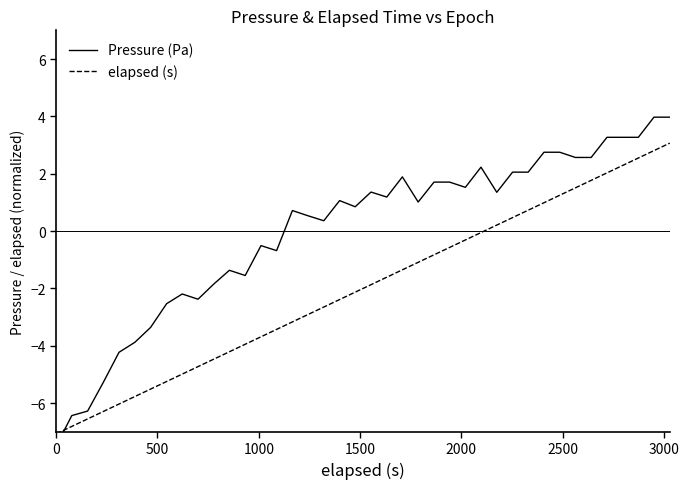

In Pressure (Pa), how many points are lower than both neighbors (excluding endpoints)?

9